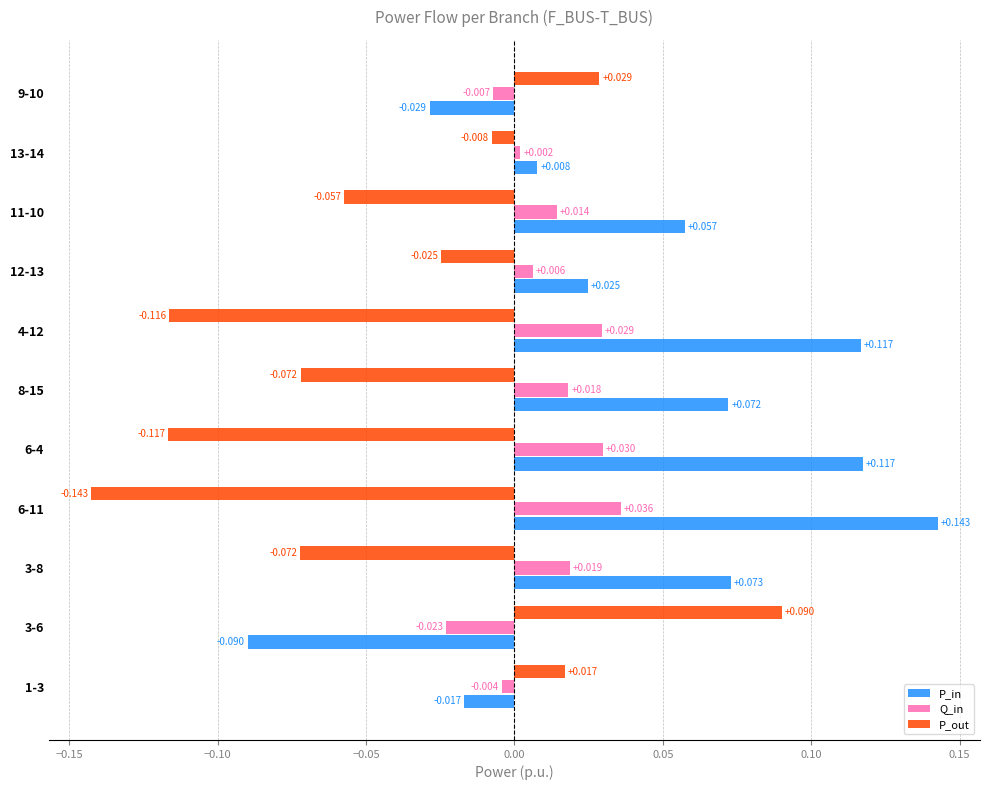

Which series has the largest total across all categories?

P_in